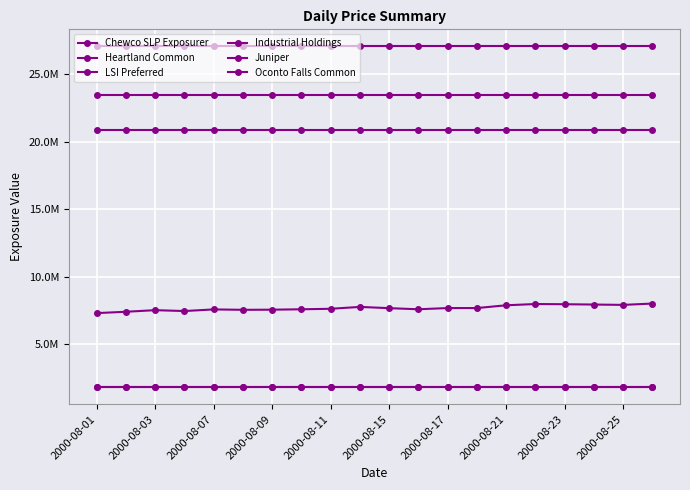

Is this an area chart (filled region under the line)?

No